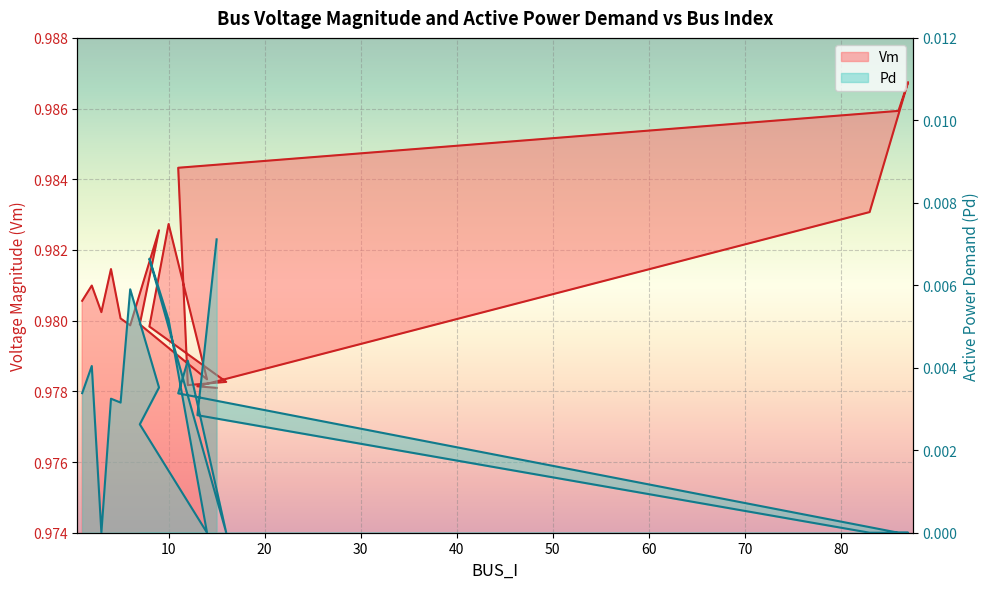

Is it true that Vm (line) equals 0.2 at 80?

False